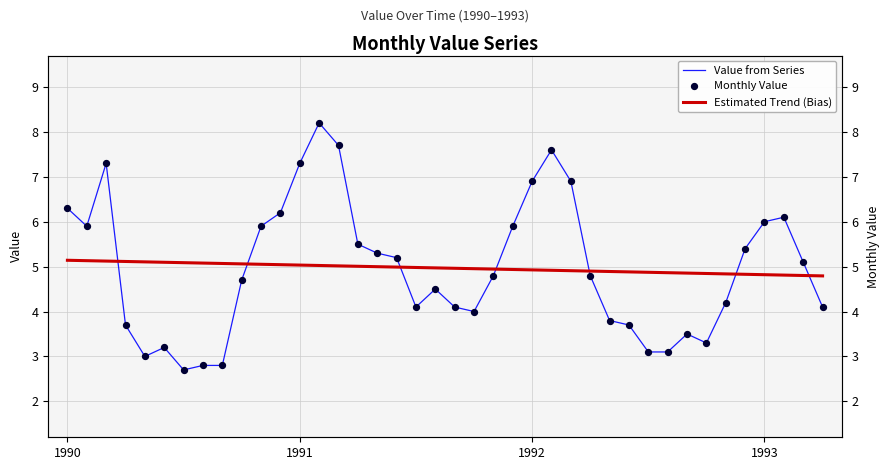

Which series has the widest spread of Y values?

Value from Series